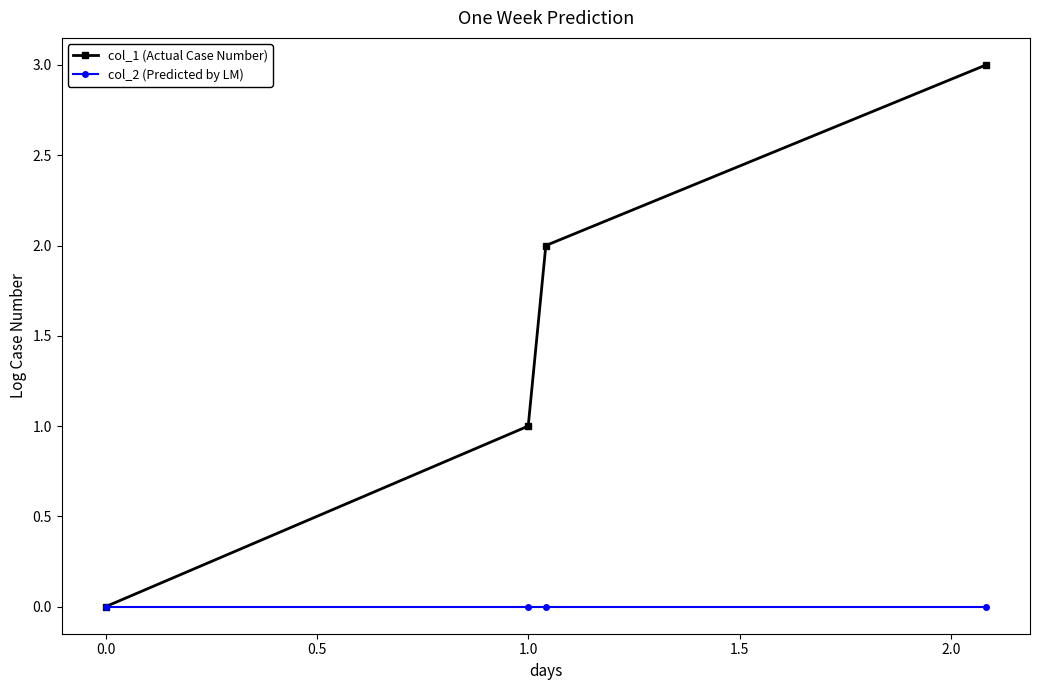

Reading left to right, transcribe all the data shown in this chart.

col_1 (Actual Case Number): 0	1	2	3
col_2 (Predicted by LM): 0	0	0	0